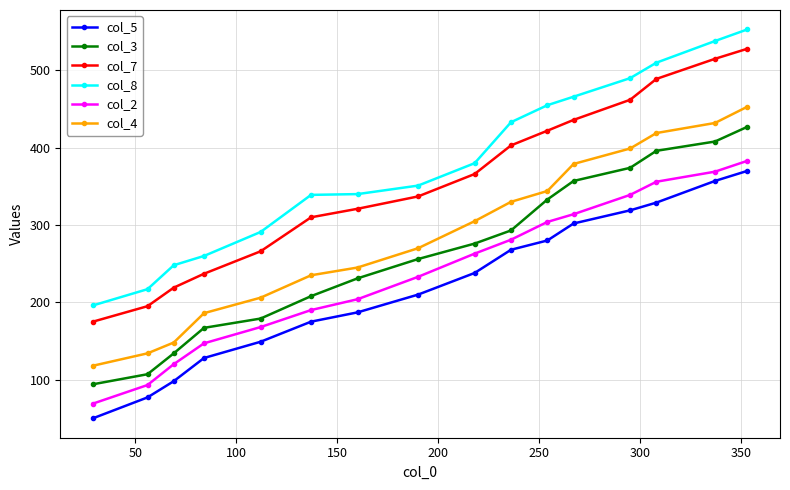

Which series has the largest range (max minus min)?

col_8